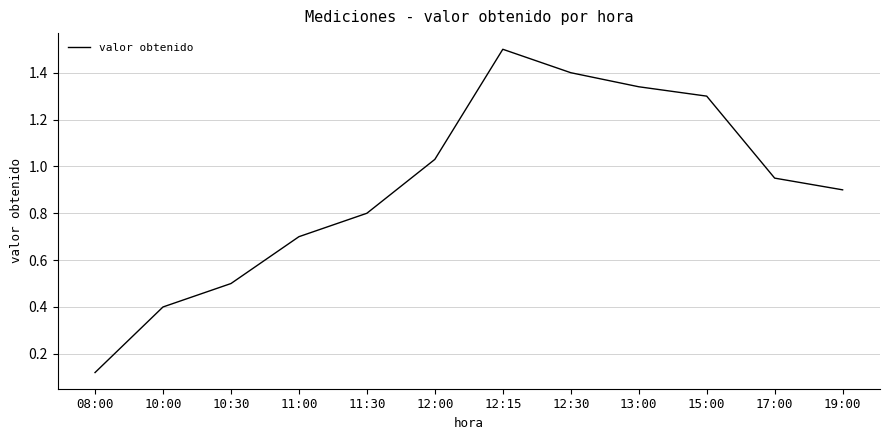

How many distinct data groups are displayed?

1